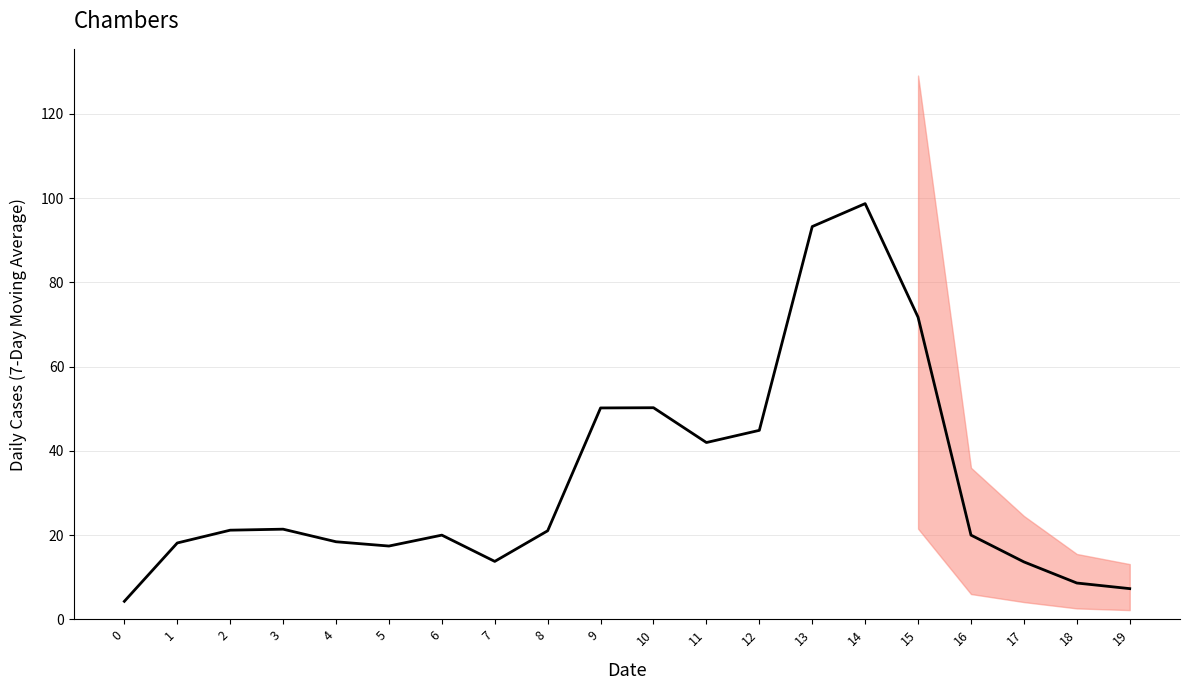

What is the smallest value displayed?

4.3